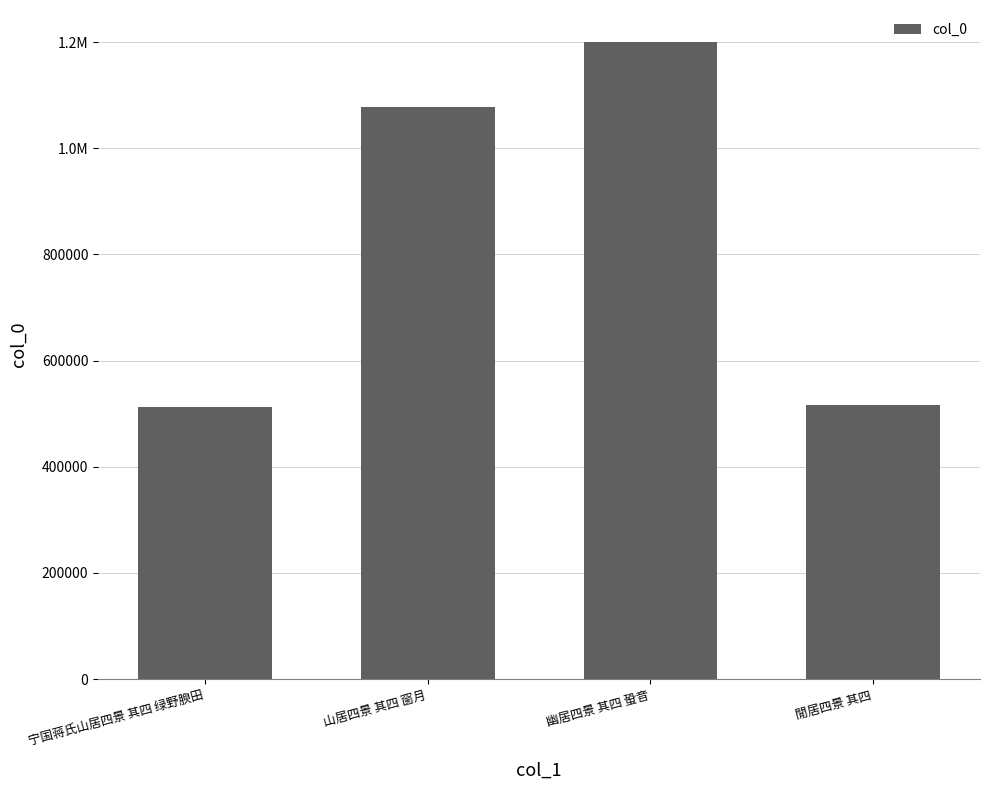

Are the bars horizontal?

No